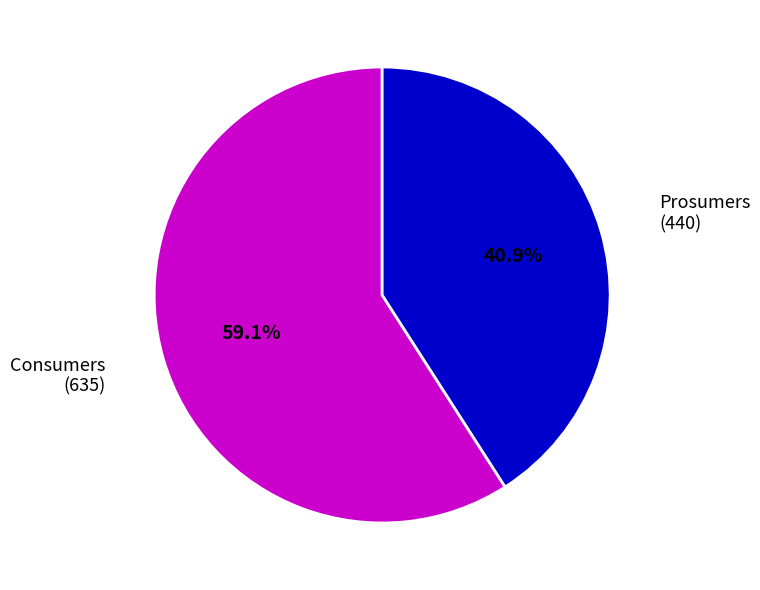

Is there a majority slice in this chart?

Yes